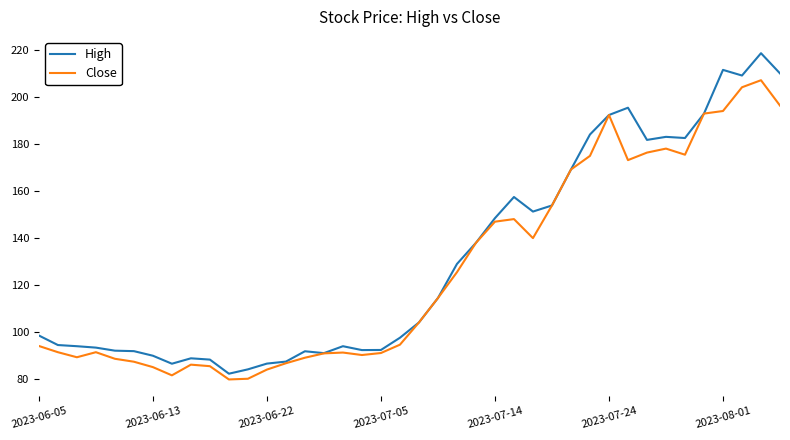

What is the maximum value shown in the chart?

218.6